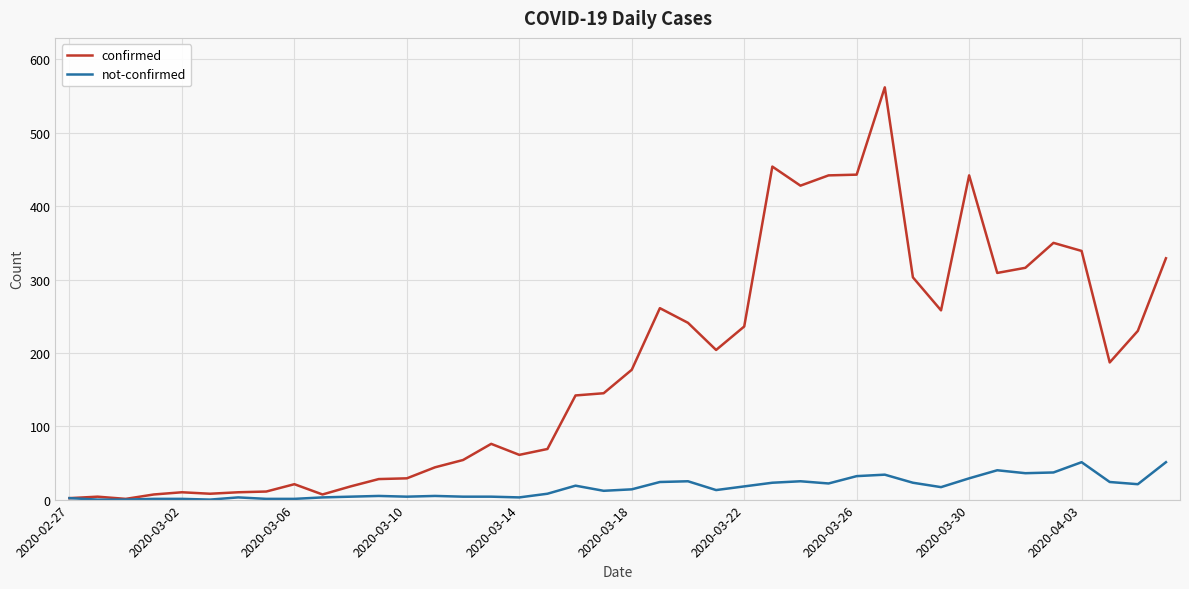

Which series has the largest total across all categories?

confirmed